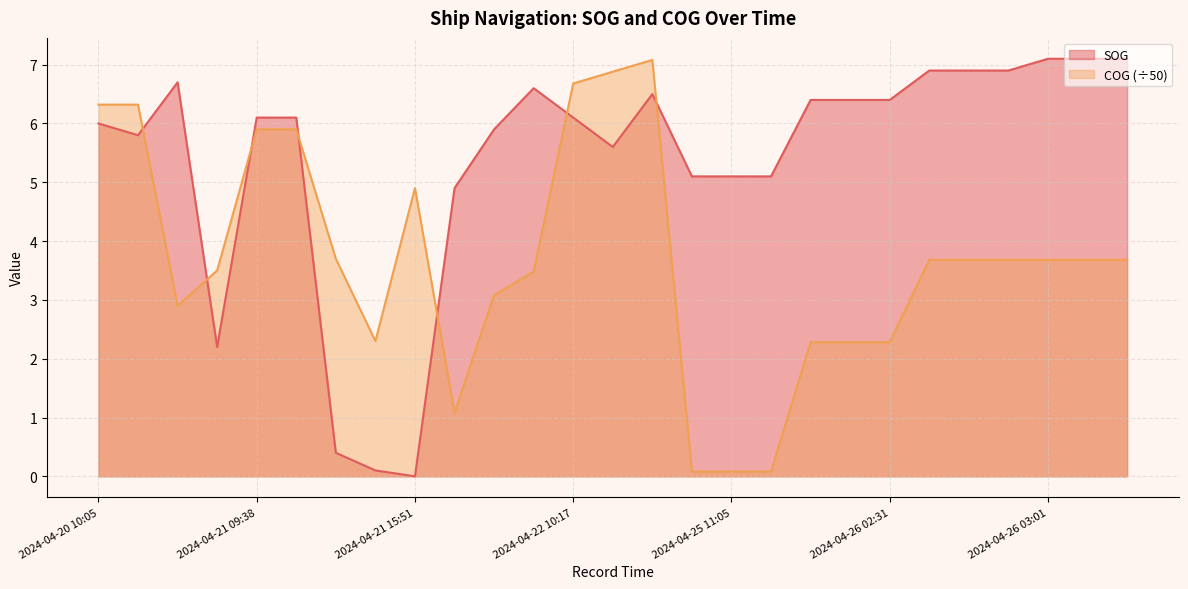

How many data points in COG are above 3?

18